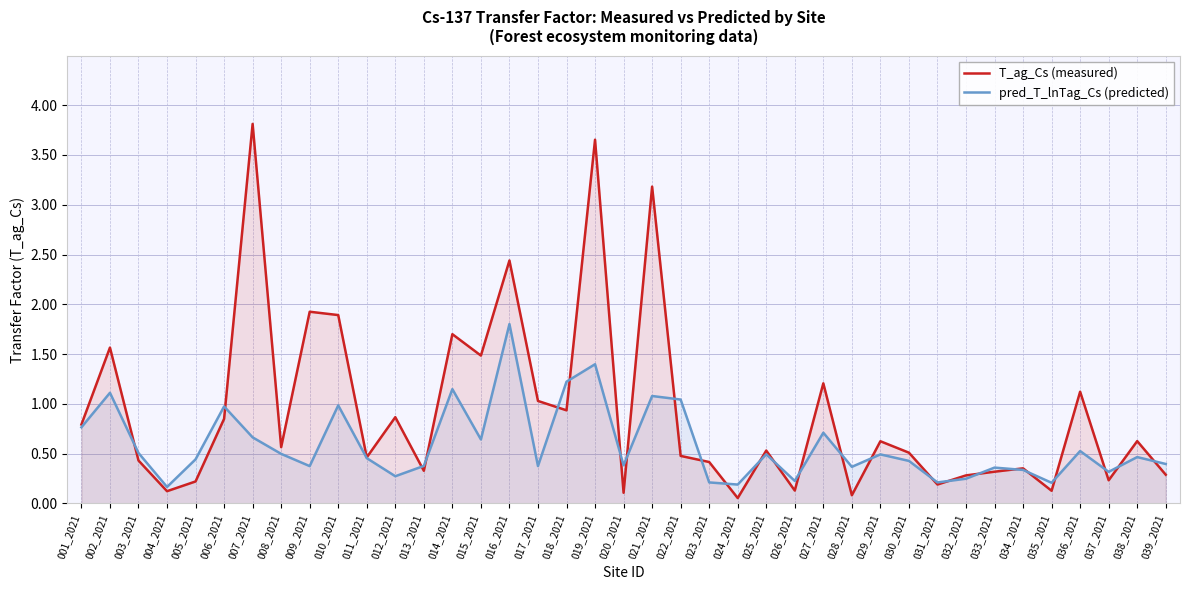

What is the difference between the second highest and second lowest values in the pred_T_lnTag_Cs (predicted) series?

1.2